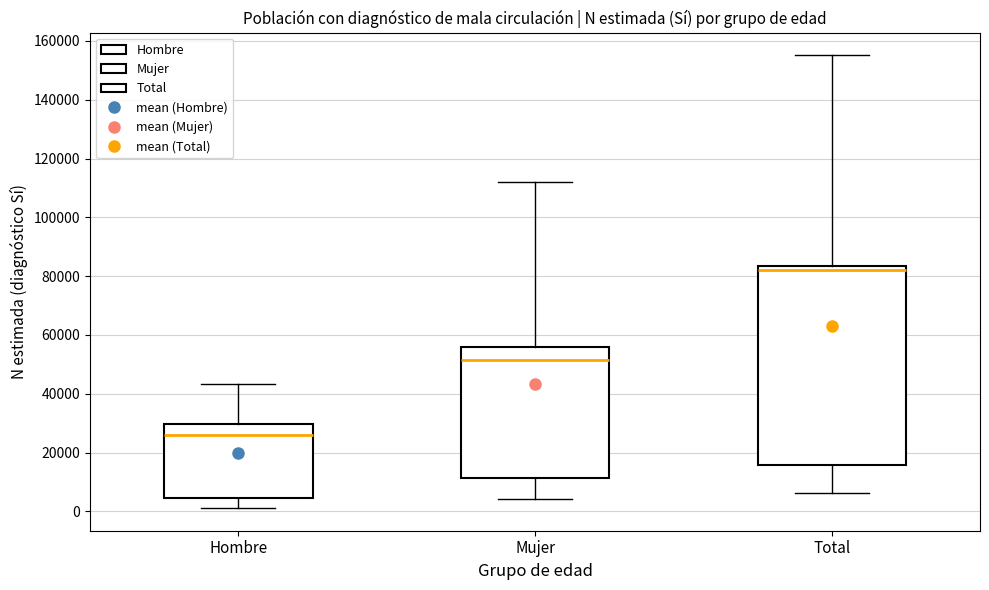

Which box is the tallest, from its lower edge to its upper edge?

Total